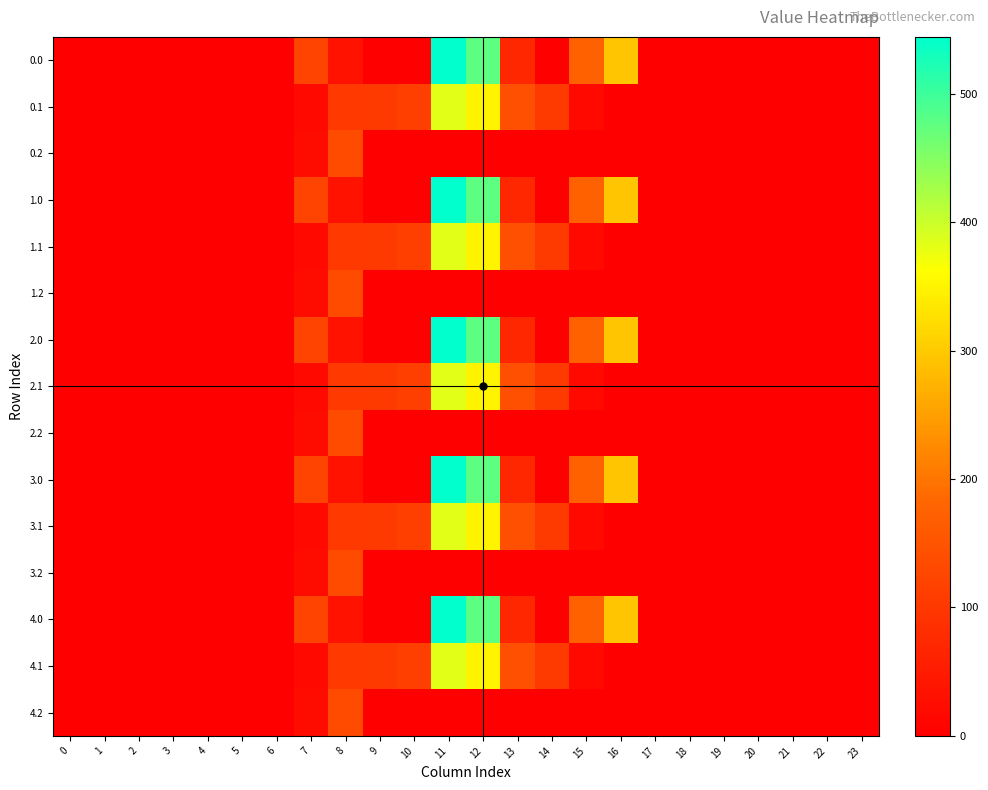

Which label corresponds to the largest value in the chart?

11